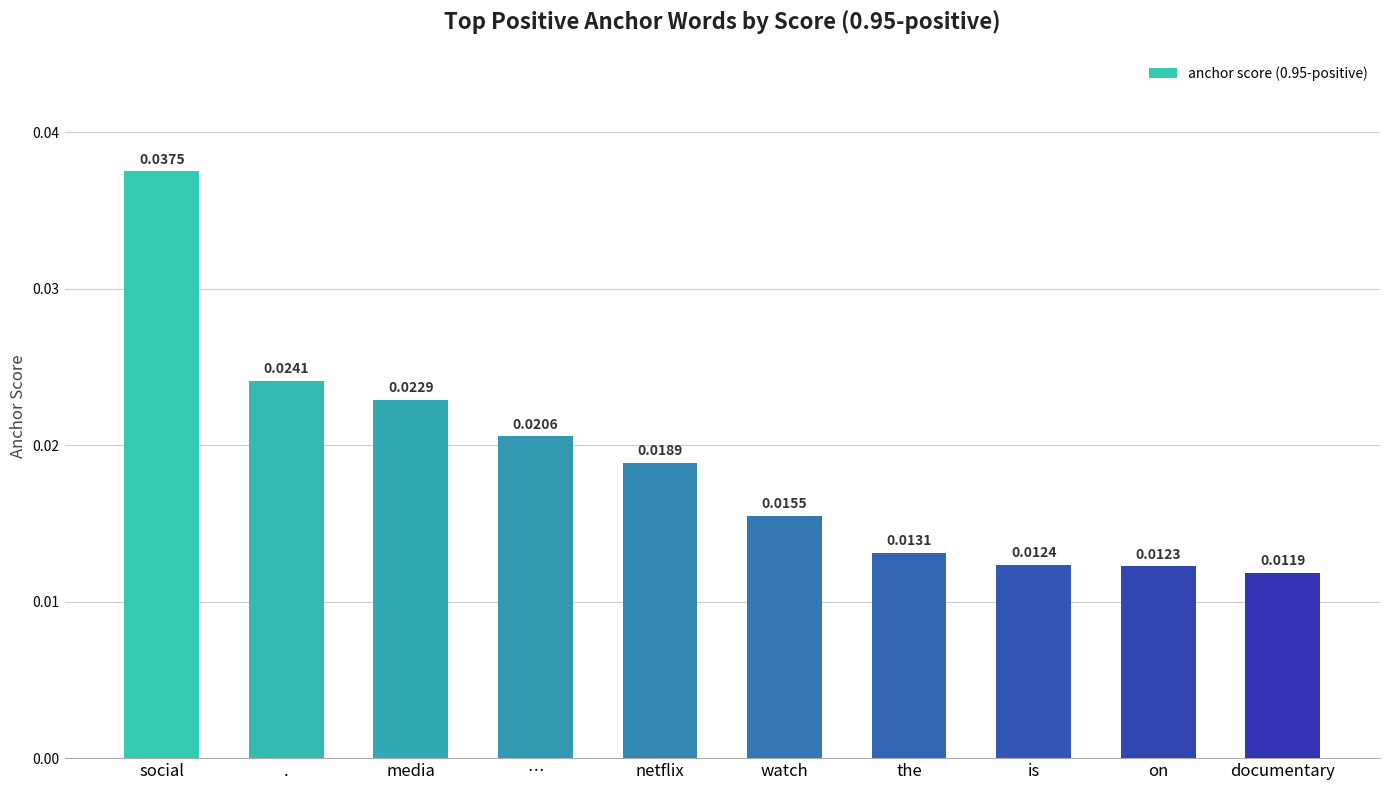

How many distinct data groups are displayed?

1